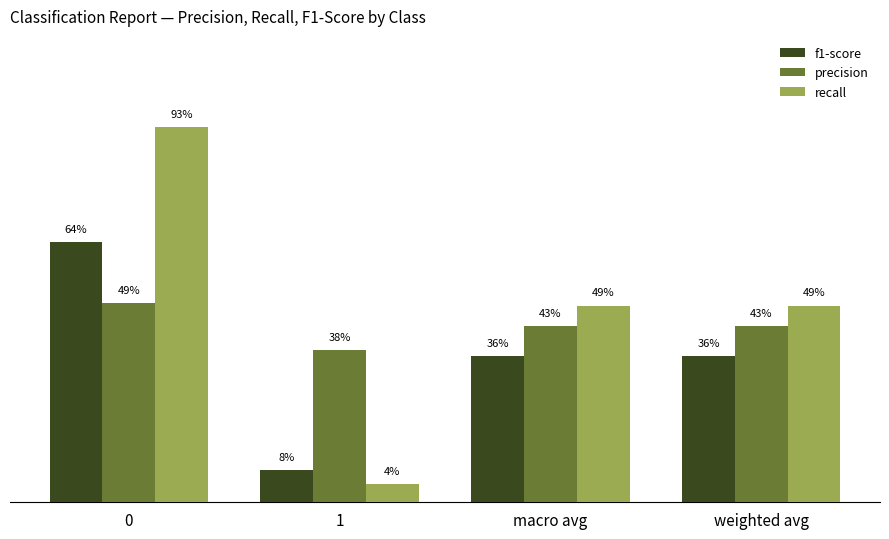

What is the difference between the f1-score values at weighted avg and 1?

0.3